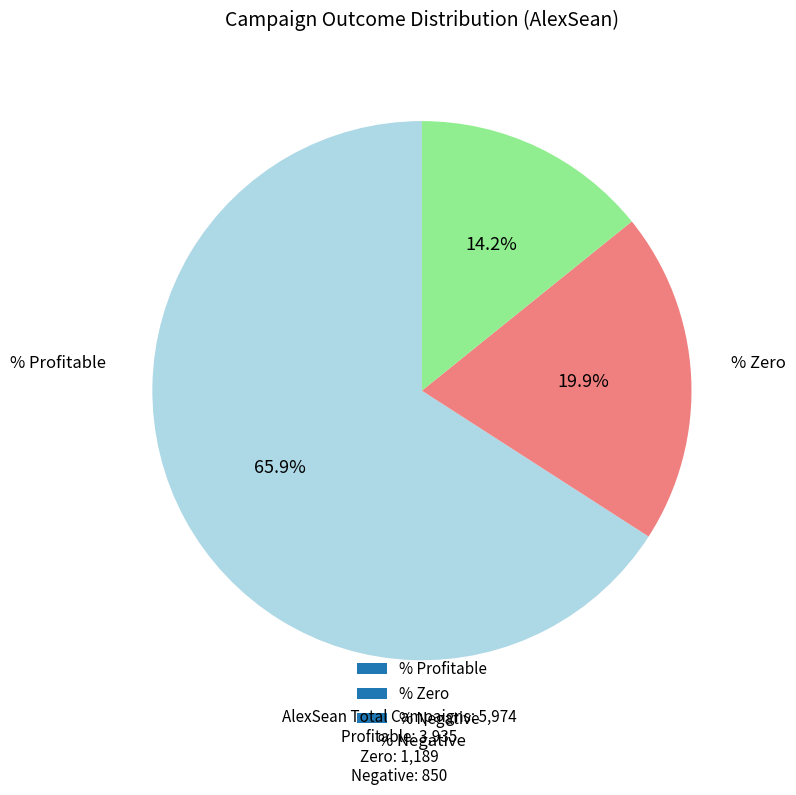

Does % Zero represent more than half of the total?

No